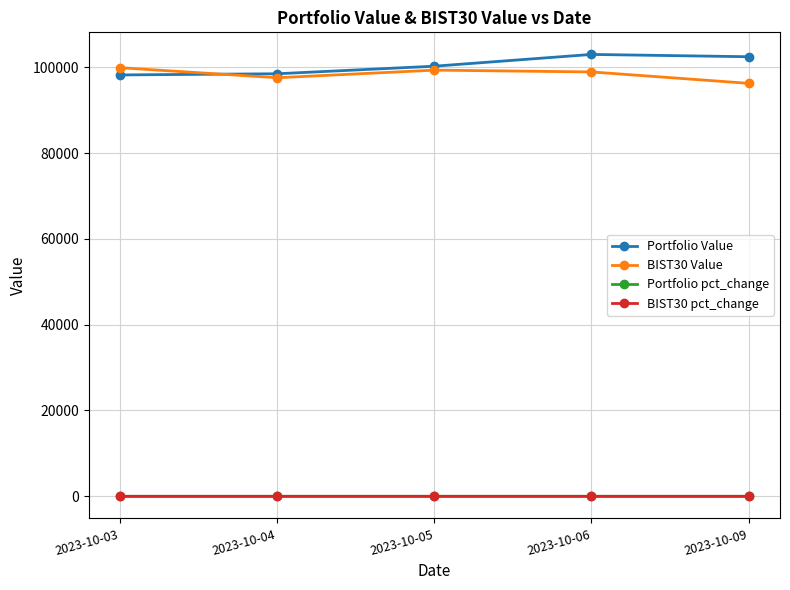

True or false: BIST30 pct_change and Portfolio Value cross at least once.

False